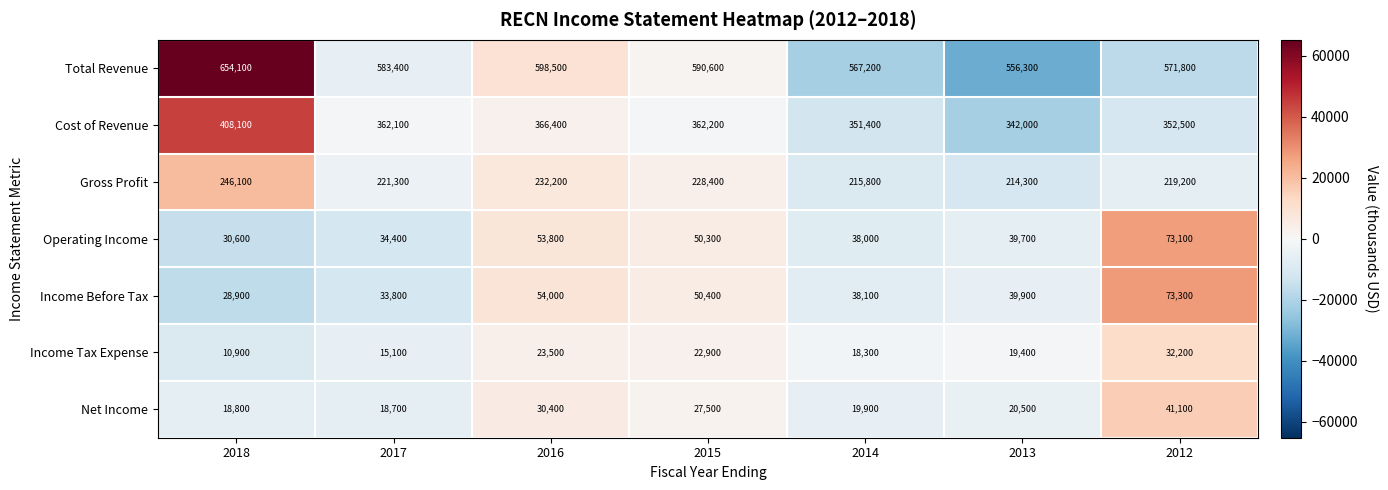

What is the sum of all Income Tax Expense values?

142300